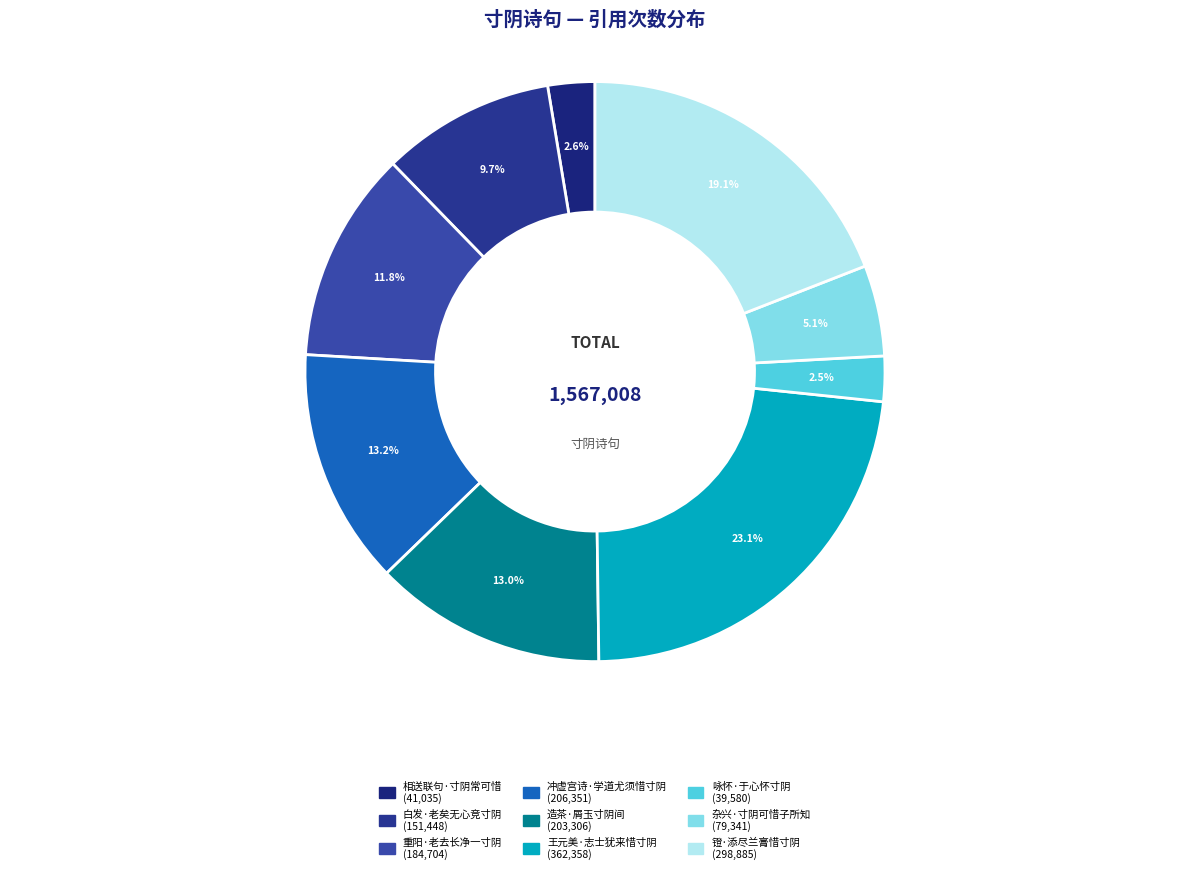

Is it true that 重阳·老去长净一寸阴 is 26% of the pie?

False